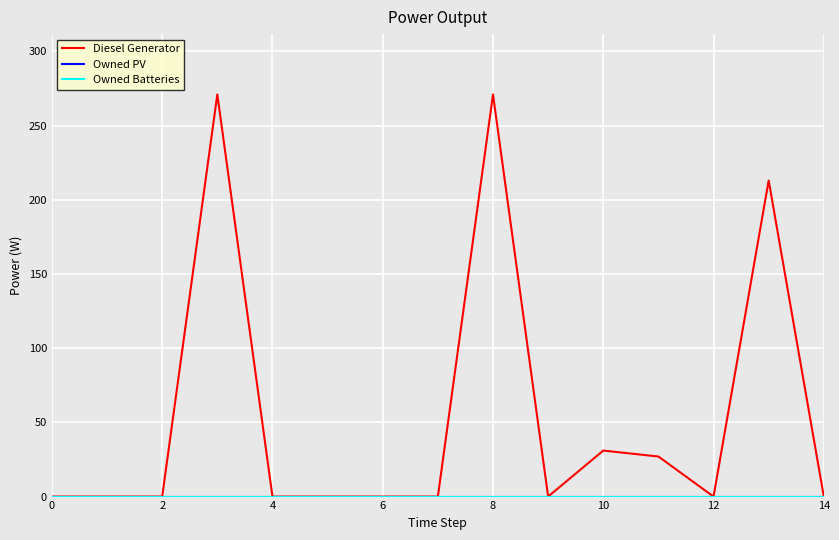

True or false: Diesel Generator and Owned PV cross at least once.

False